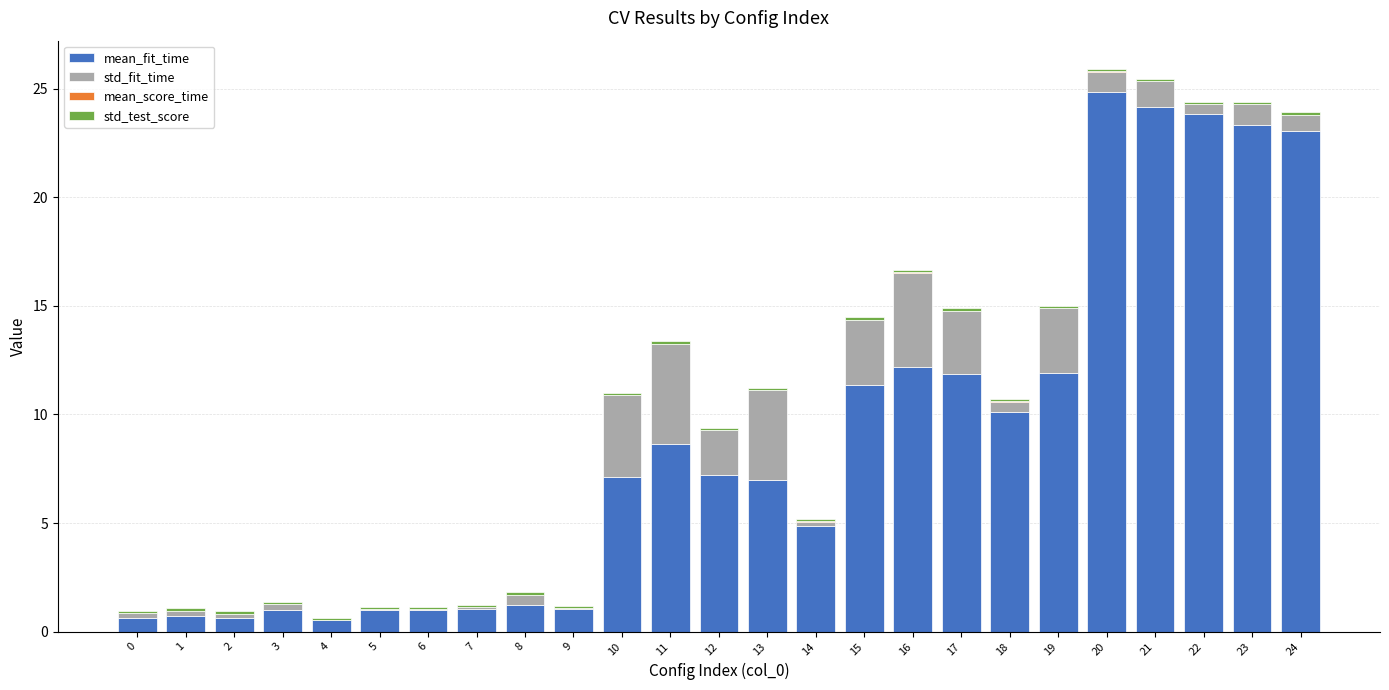

Which series has the largest total across all categories?

mean_fit_time